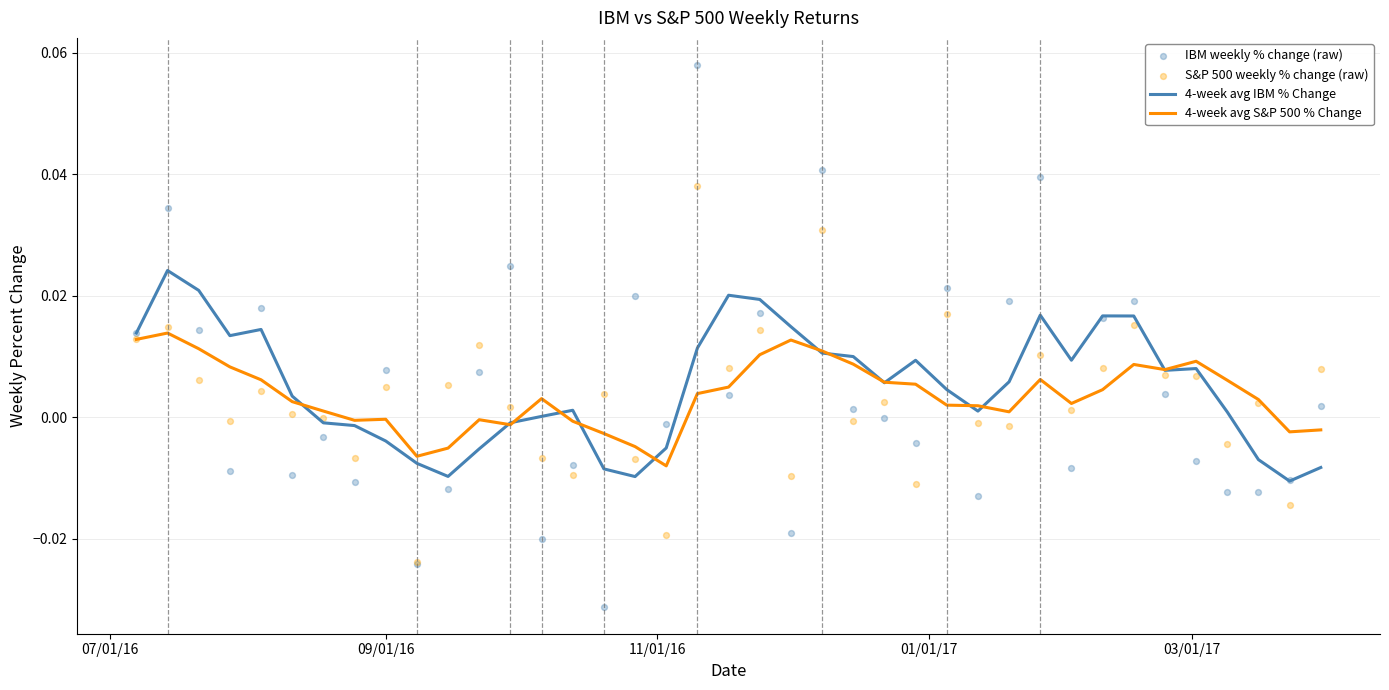

What are all the series names shown in the legend?

4-week avg IBM % Change, 4-week avg S&P 500 % Change, IBM weekly % change (raw), S&P 500 weekly % change (raw)